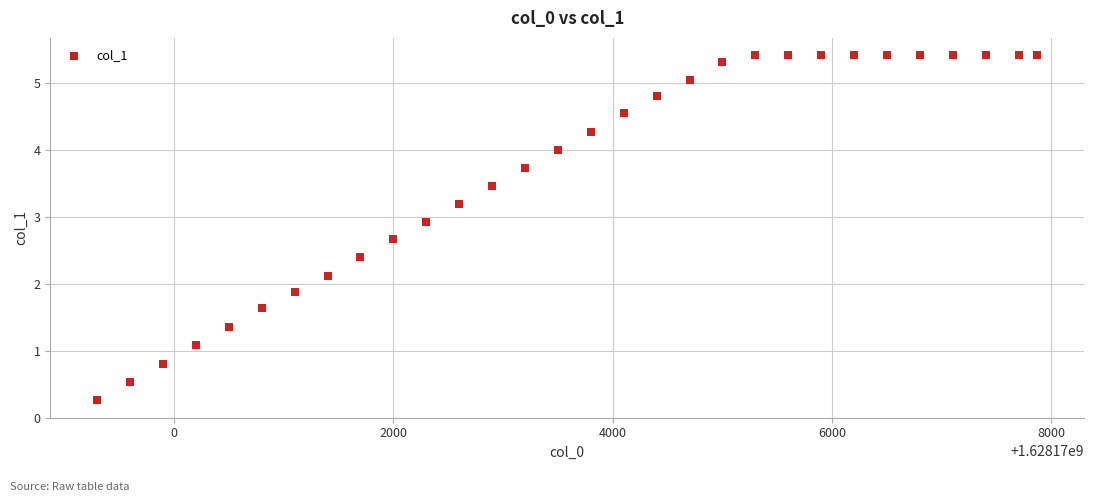

What is the range of X values (max minus min)?

8568.0